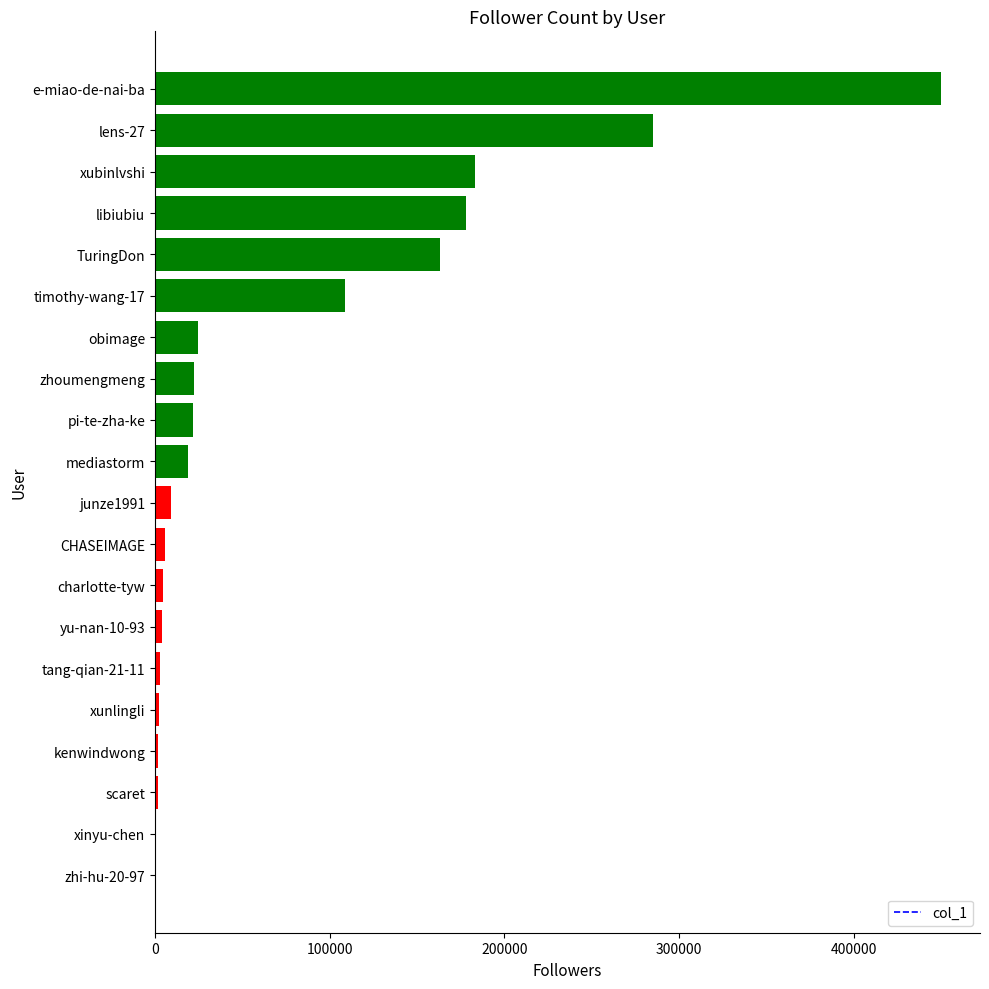

The value at mediastorm is 19143. True or false?

True